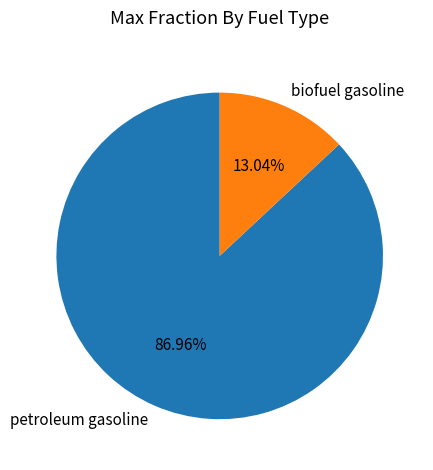

True or false: biofuel gasoline accounts for 13% of the total.

True